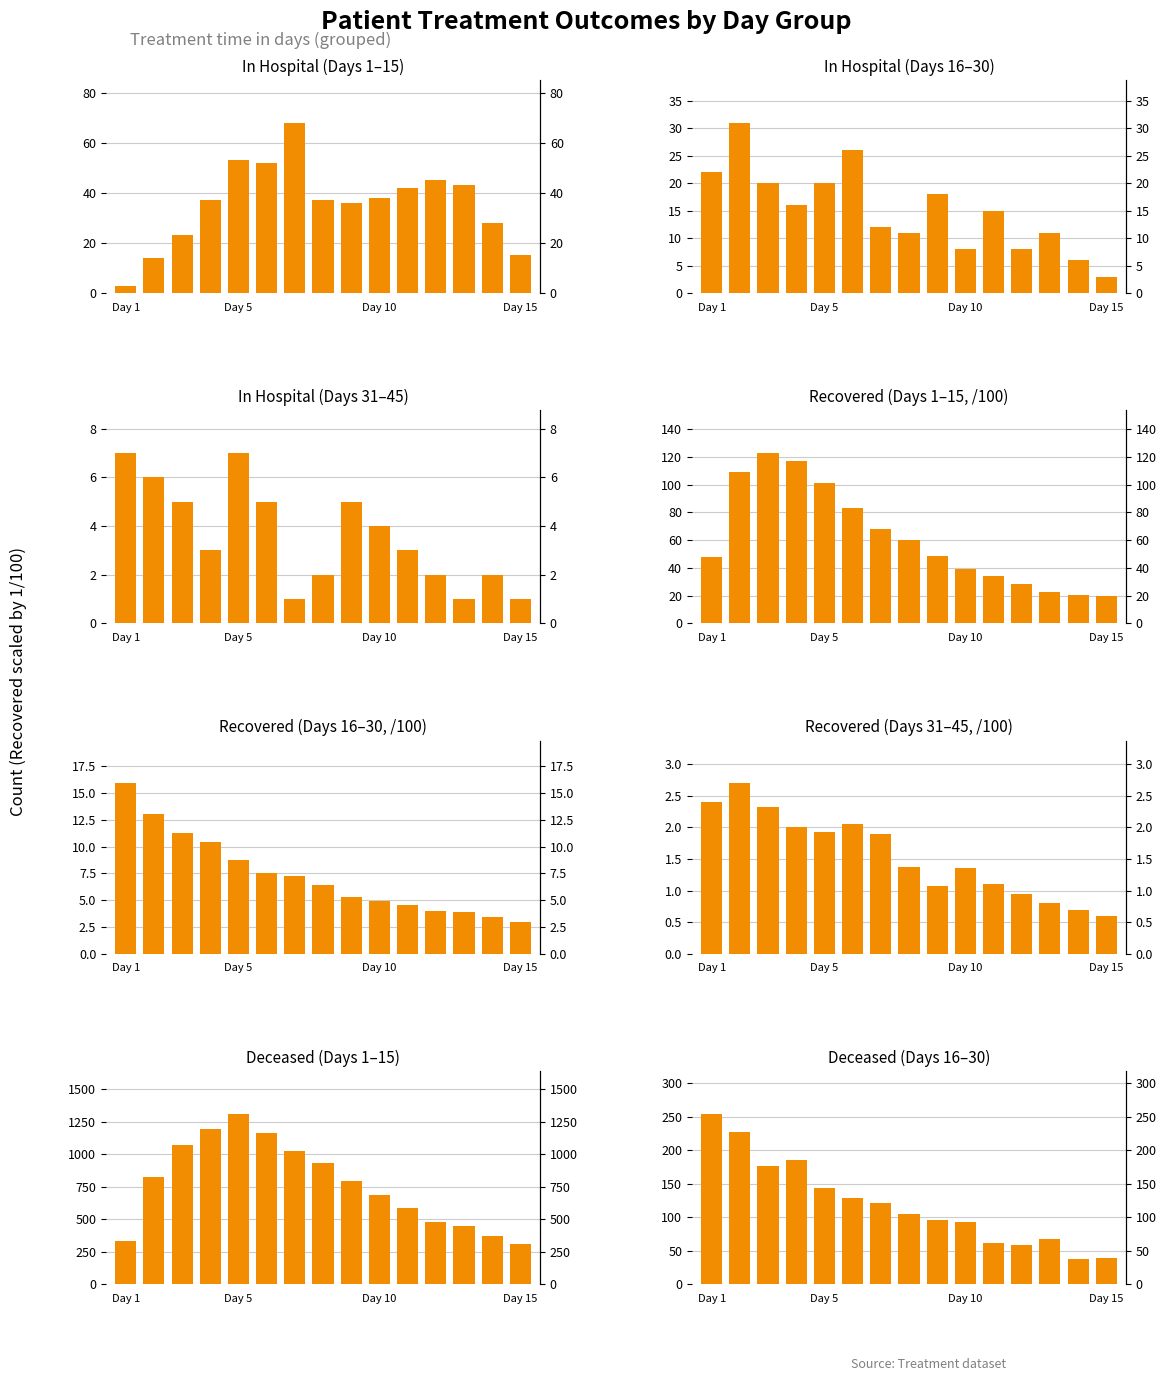

What is the difference between the patients_deceased values at 6 and 1?

831.0